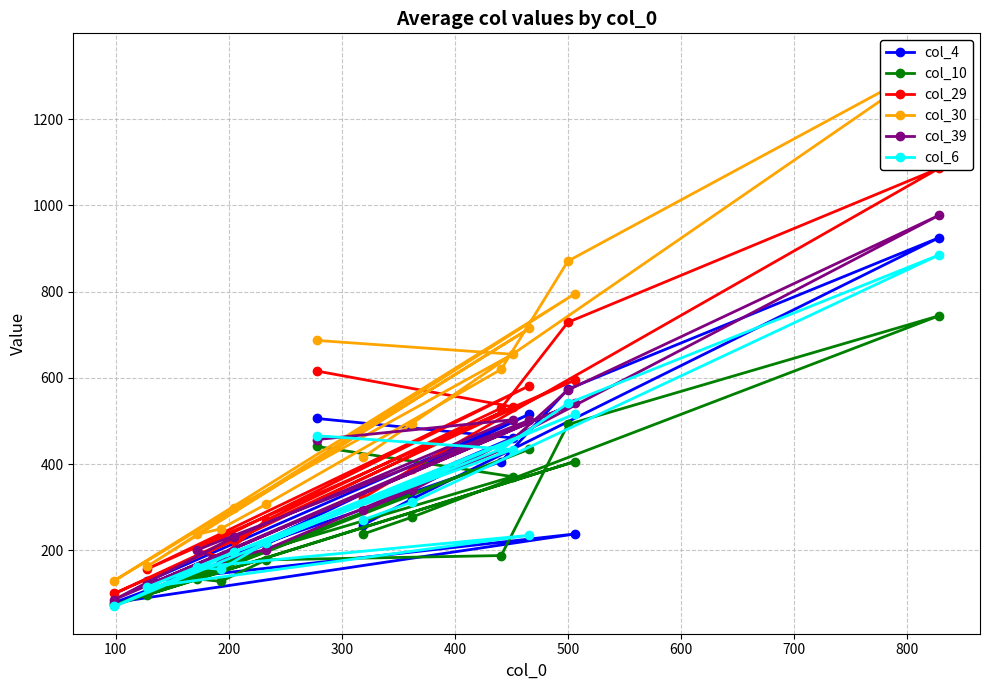

What is the value of the col_39 point at the 13th from the left?

572